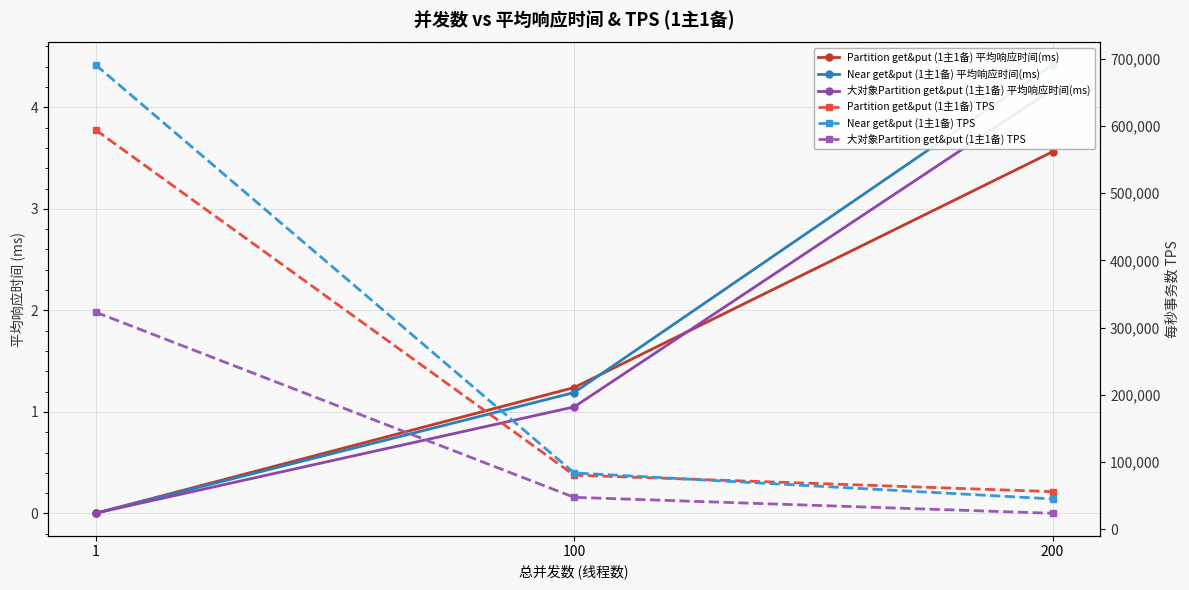

How many categories are shown in the chart?

3